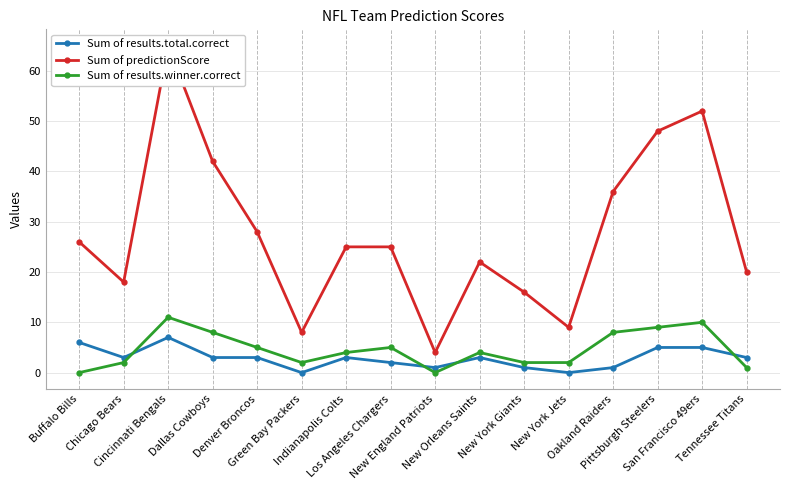

Which label corresponds to the largest value in the chart?

Cincinnati Bengals